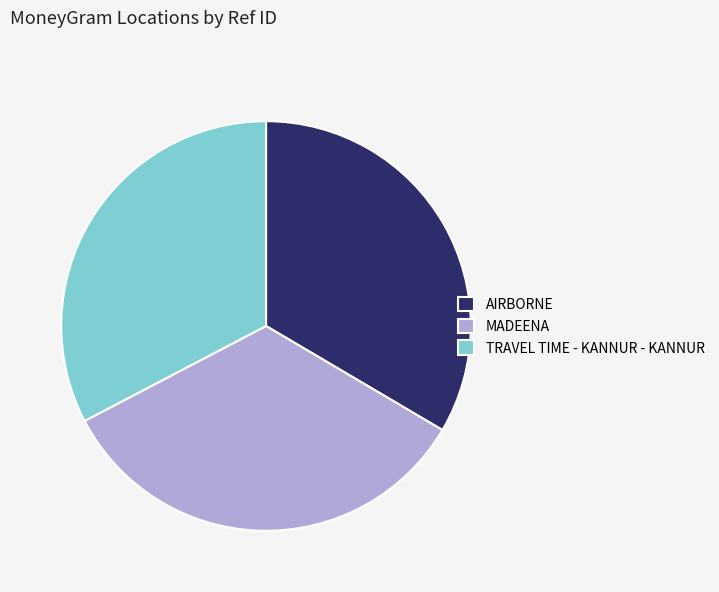

What is the ratio of the value at AIRBORNE to the value at TRAVEL TIME - KANNUR - KANNUR?

1.0